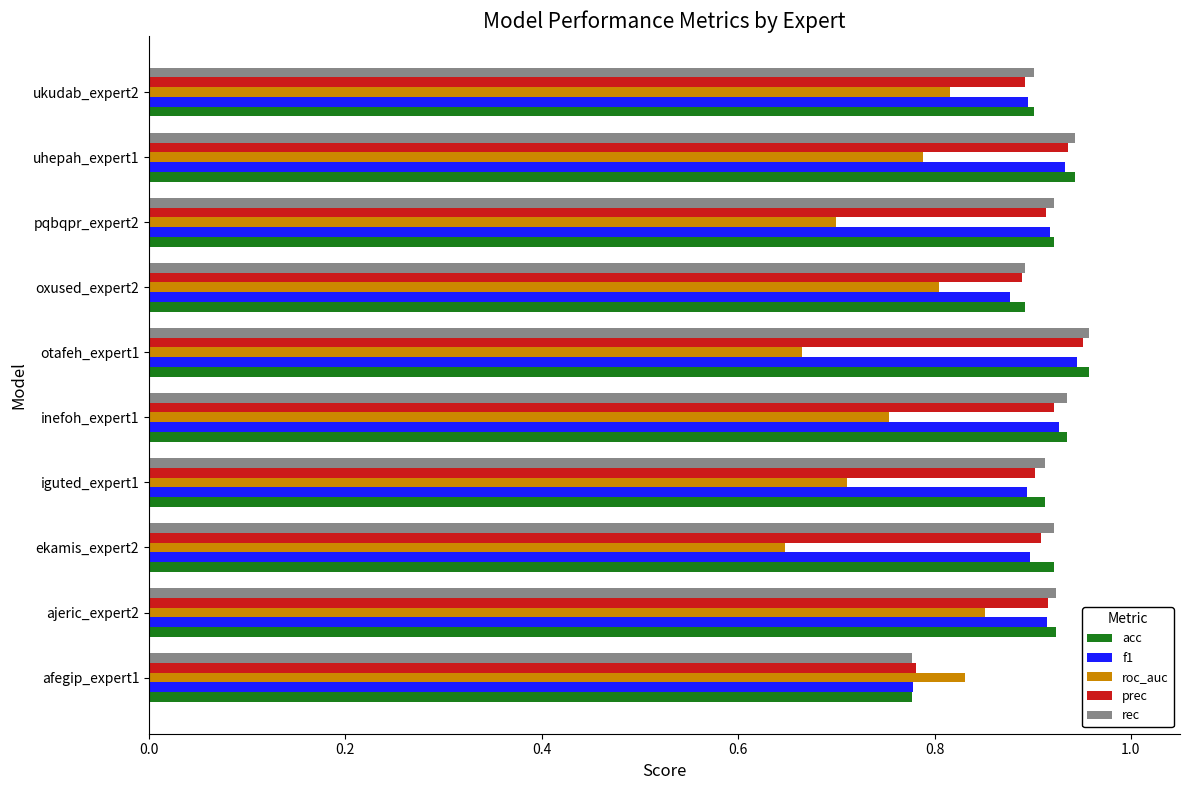

Is the value of prec at ukudab_expert2 greater than the value of roc_auc at oxused_expert2?

Yes